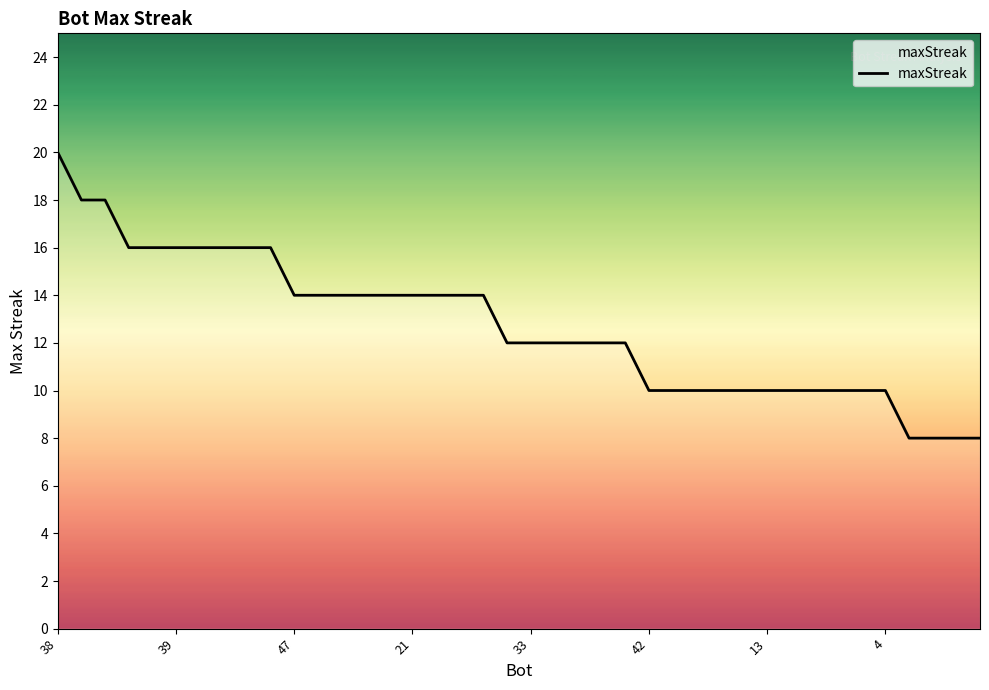

What is the difference between the second highest and minimum values?

10